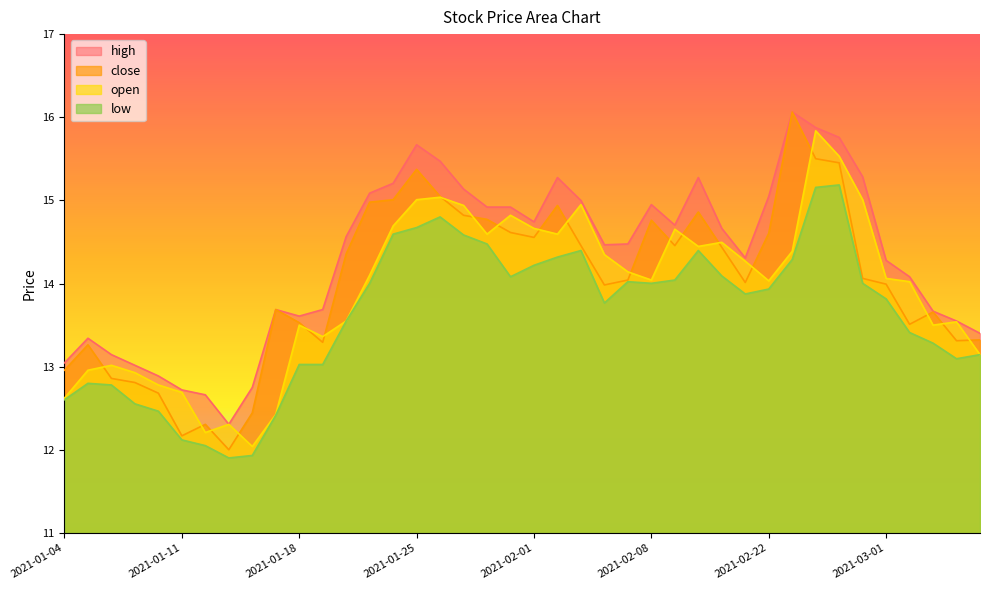

True or false: low and open intersect in this chart.

False